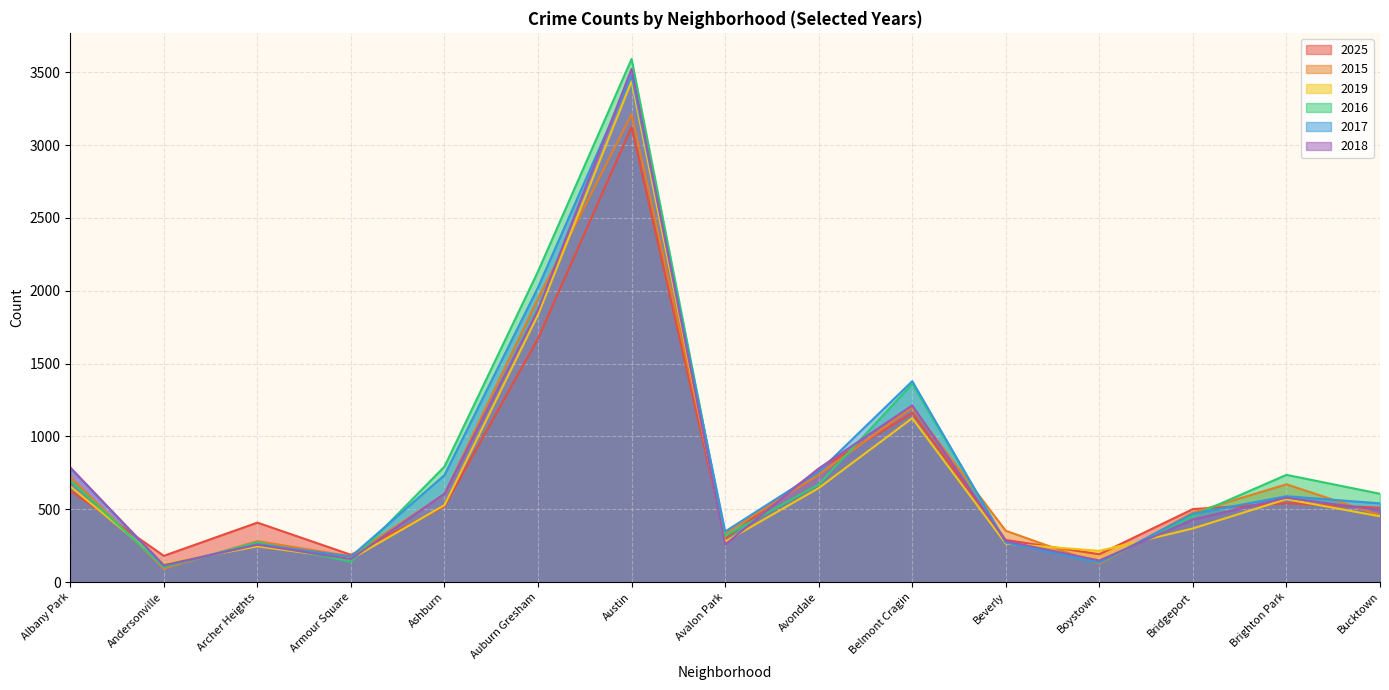

How many distinct data groups are displayed?

6